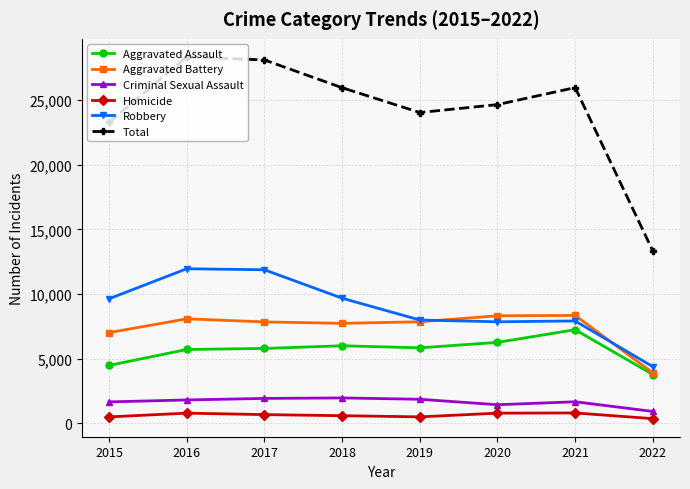

True or false: Aggravated Battery and Criminal Sexual Assault cross at least once.

False